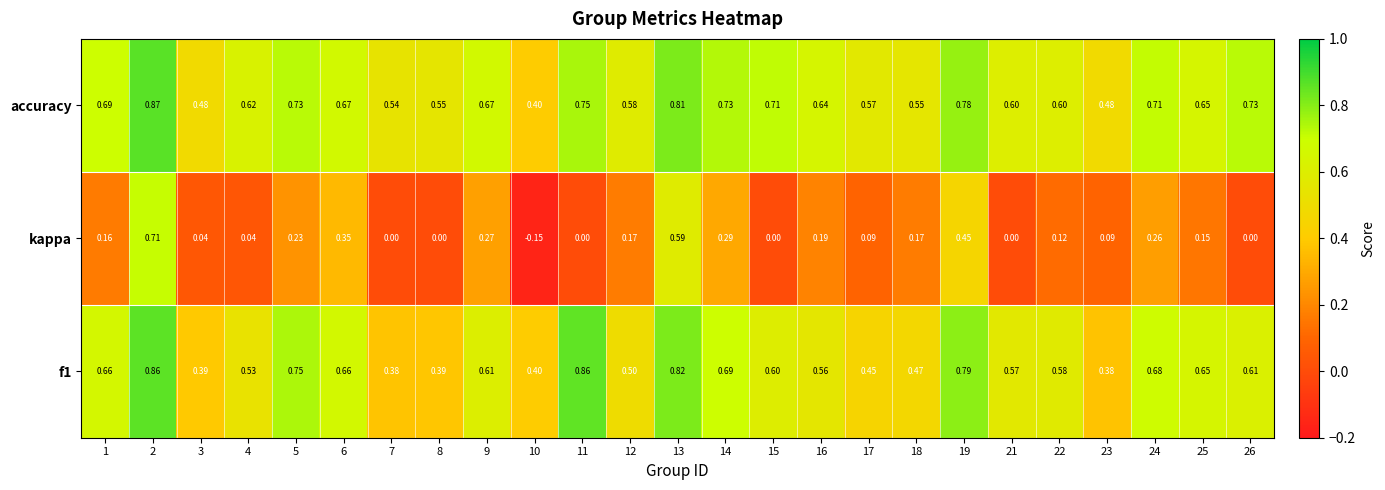

Which series has the largest range (max minus min)?

kappa